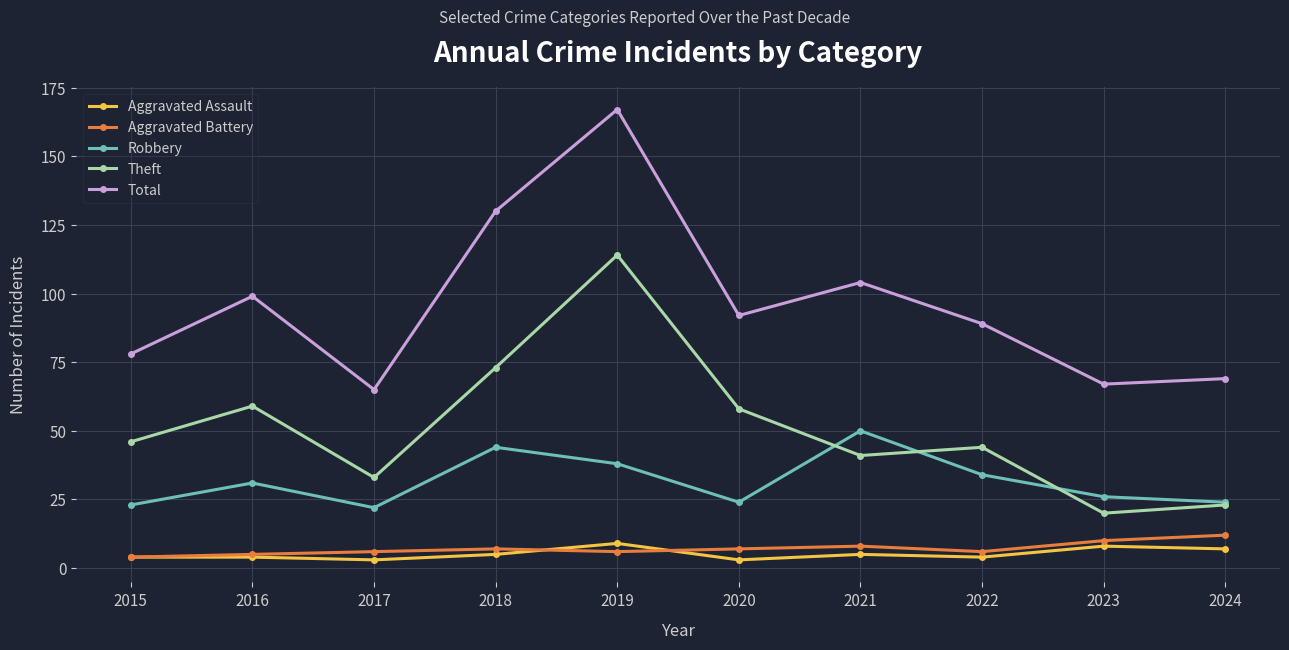

What is the difference between the highest and lowest values at 2023?

59